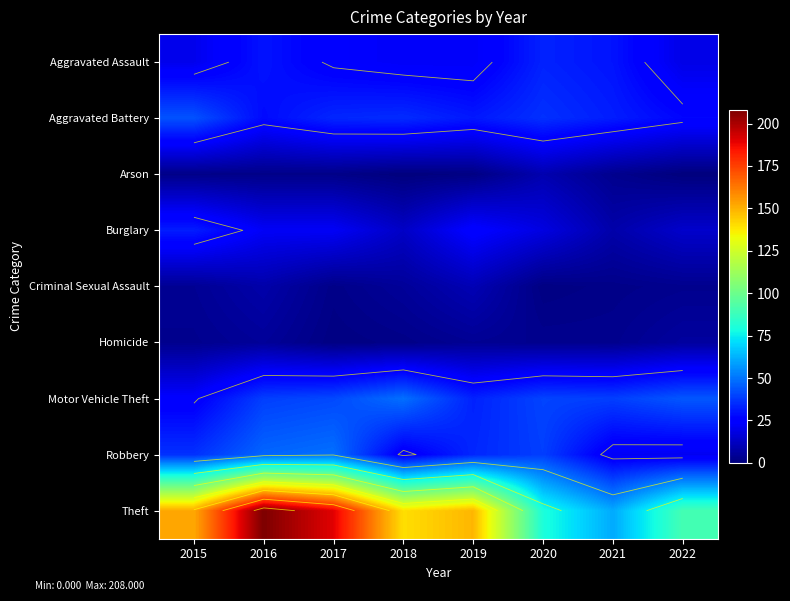

What is the sum of all Arson values?

19